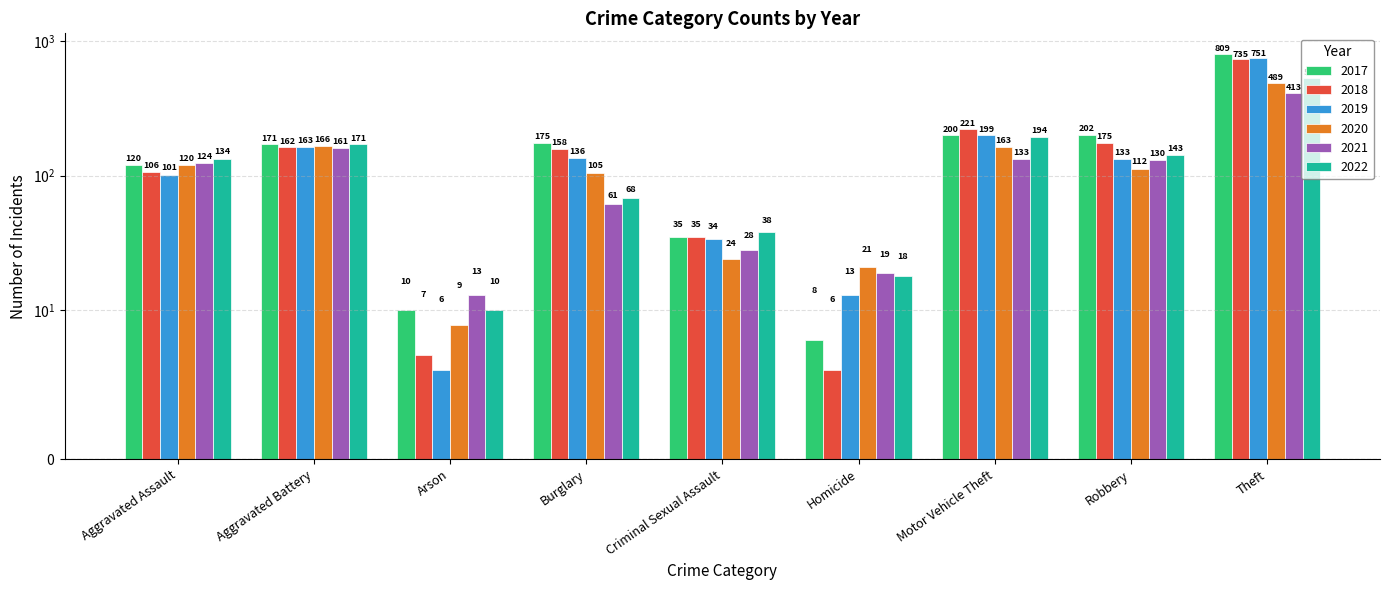

At how many categories does at least one series exceed 722?

1